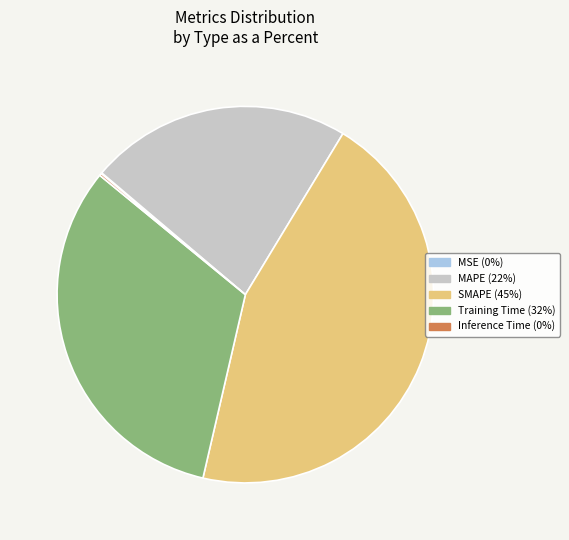

Which has a higher value, Training Time or SMAPE?

SMAPE